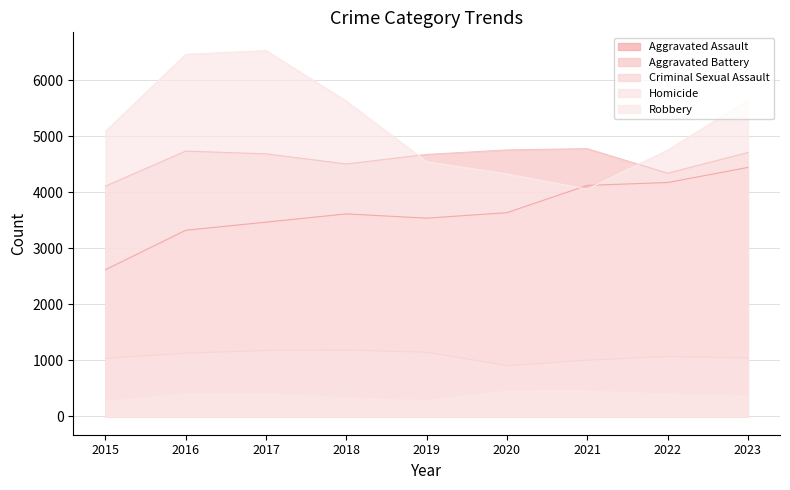

How many data points does each series have?

9